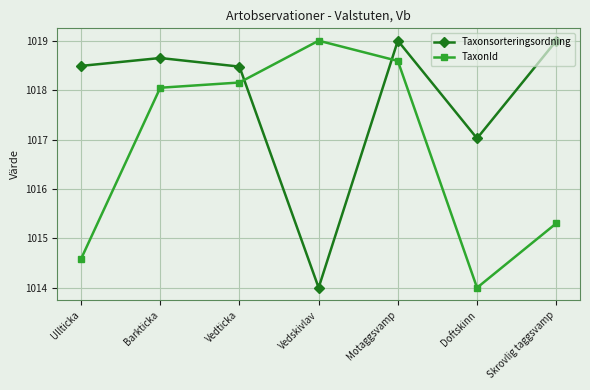

Where is the first local maximum for Taxonsorteringsordning?

Barkticka